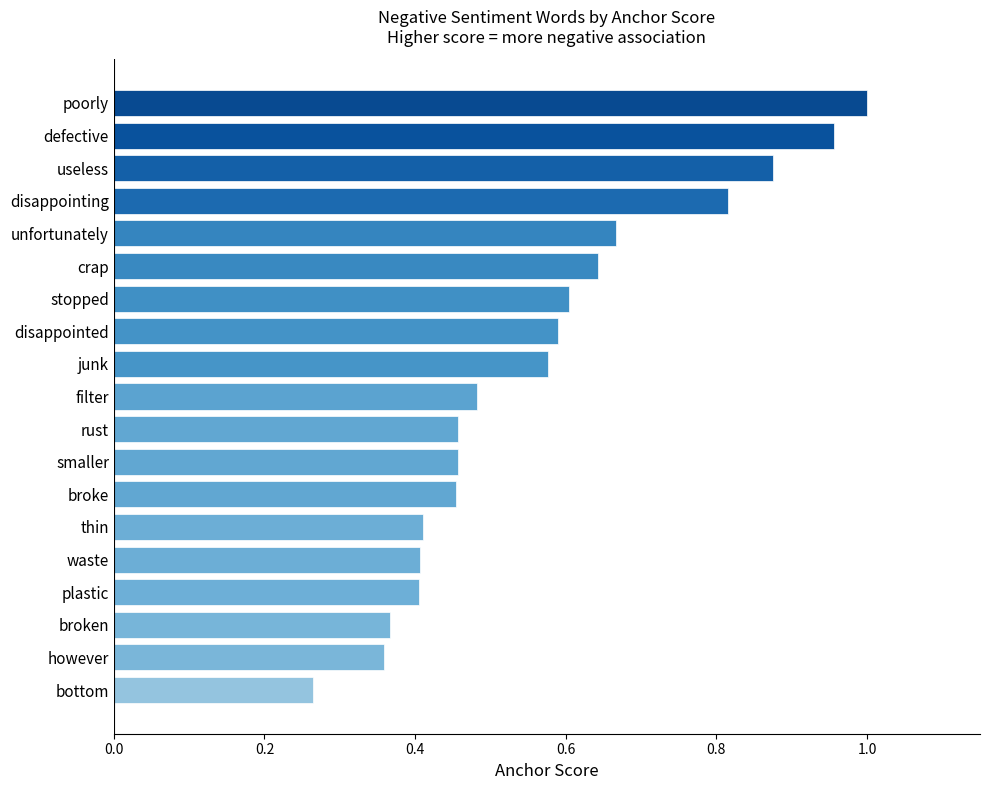

How many bars are there in total?

19